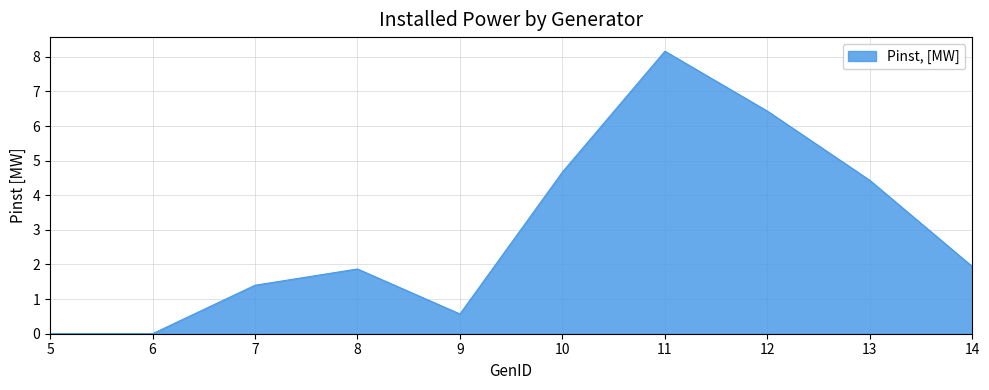

What is the difference between the maximum and minimum values?

8.2